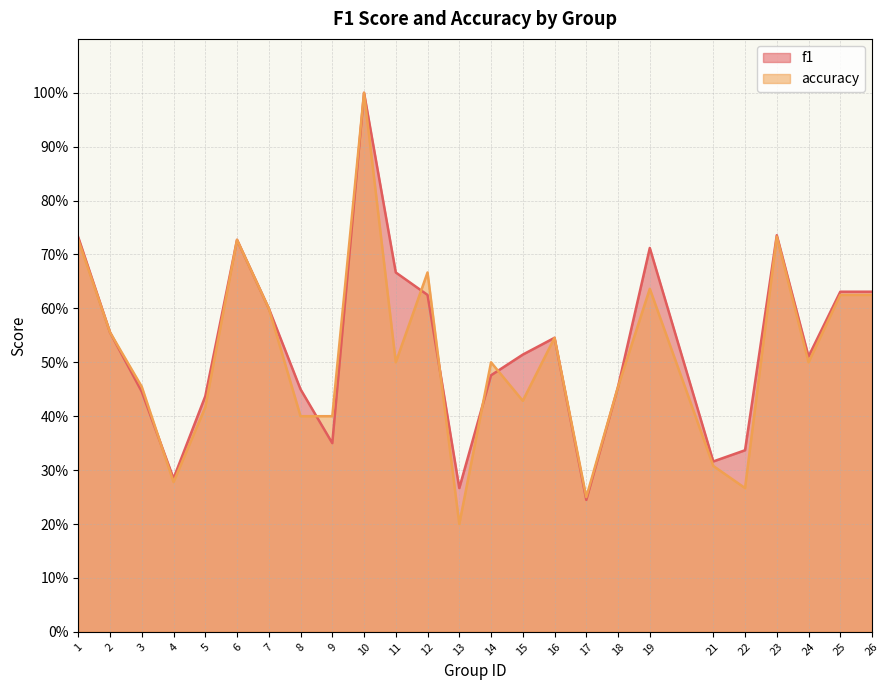

What are all the series names shown in the legend?

f1, accuracy